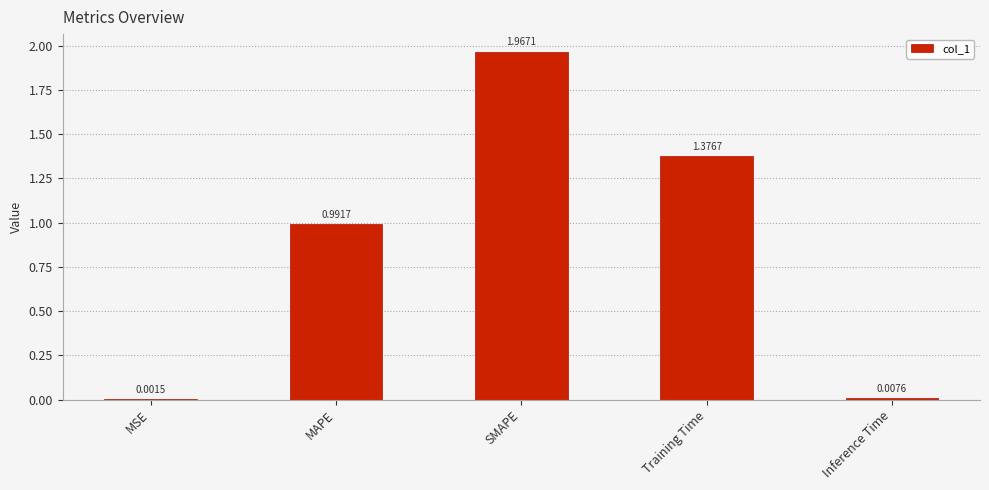

Between MSE and Inference Time, which is larger?

Inference Time